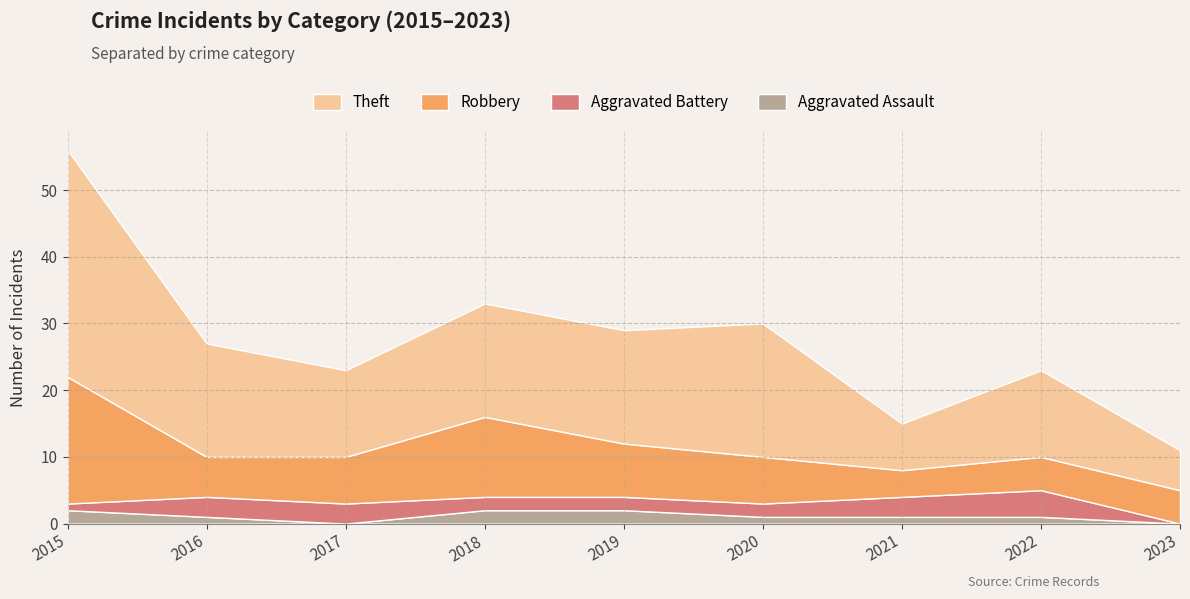

Reading left to right, list all the values displayed in this chart.

Aggravated Assault: 2015=2	2016=1	2017=0	2018=2	2019=2	2020=1	2021=1	2022=1	2023=0
Aggravated Battery: 2015=1	2016=3	2017=3	2018=2	2019=2	2020=2	2021=3	2022=4	2023=0
Robbery: 2015=19	2016=6	2017=7	2018=12	2019=8	2020=7	2021=4	2022=5	2023=5
Theft: 2015=34	2016=17	2017=13	2018=17	2019=17	2020=20	2021=7	2022=13	2023=6